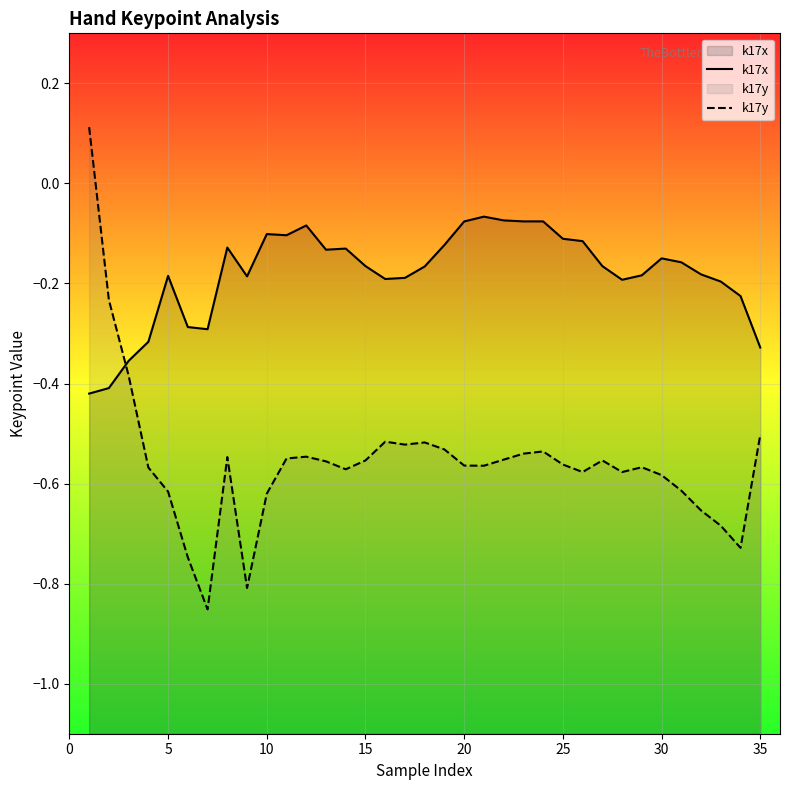

What is the minimum value for k17y?

-0.9